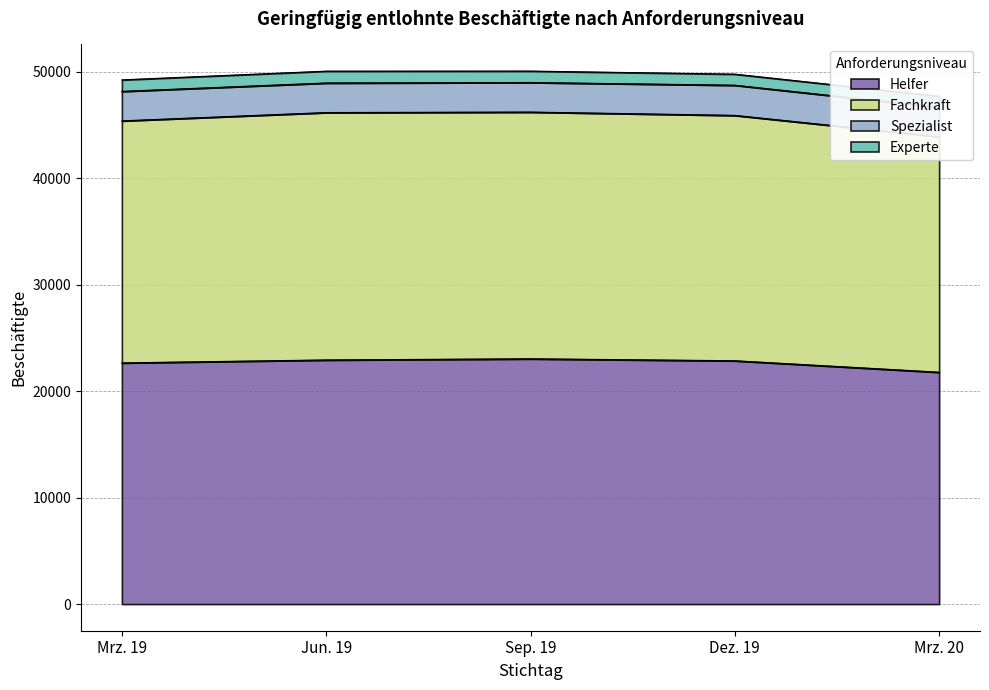

At which label does Sep. 19 reach its peak?

Fachkraft